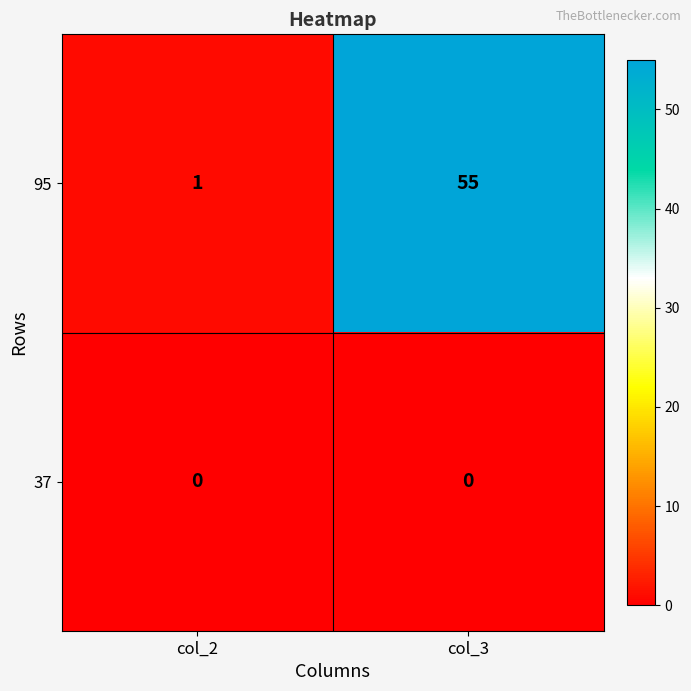

What is the difference between the maximum and minimum values in the 95 series?

54